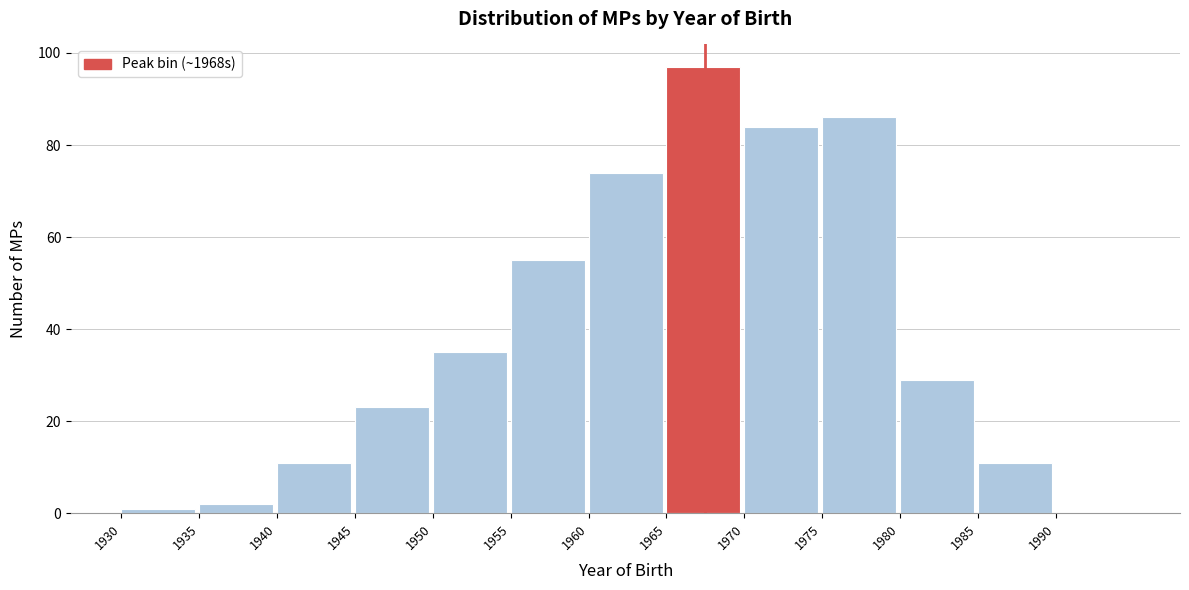

Which range on the x-axis has the tallest bar?

1965 to 1970